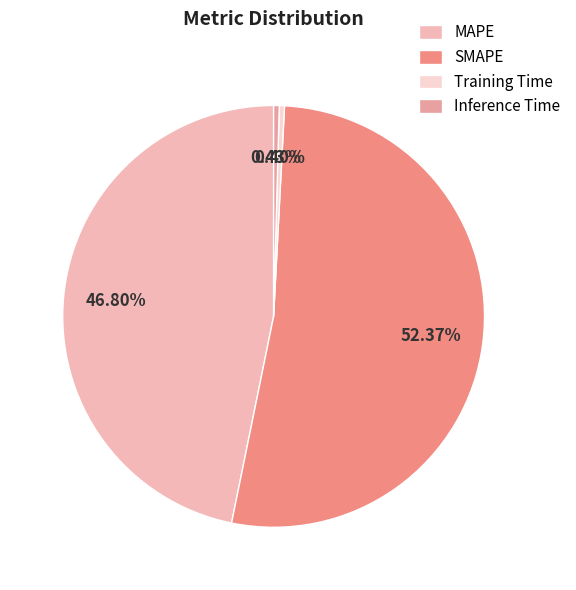

To the nearest percent, what is the average slice percentage?

25%